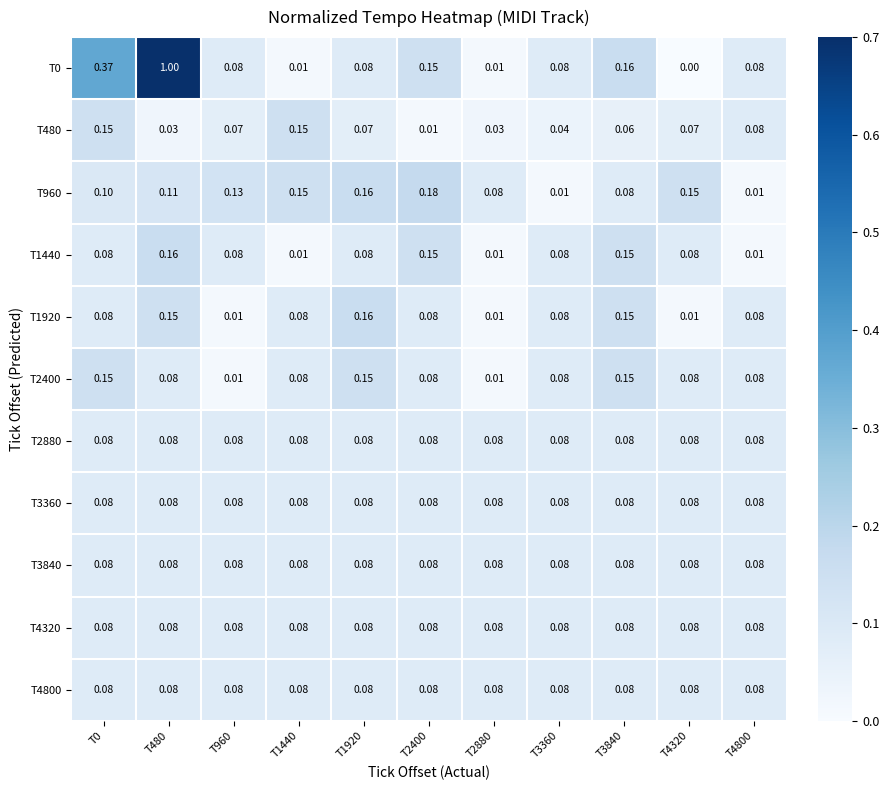

Is the value of T1920 at T1920 greater than the value of T1440 at T1920?

Yes